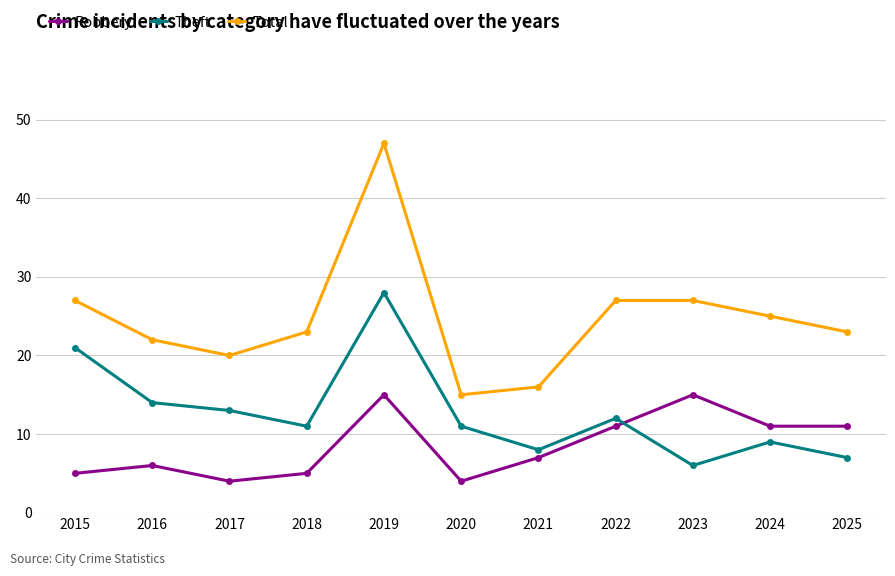

What is the value of the Total point at the 11th from the left?

23